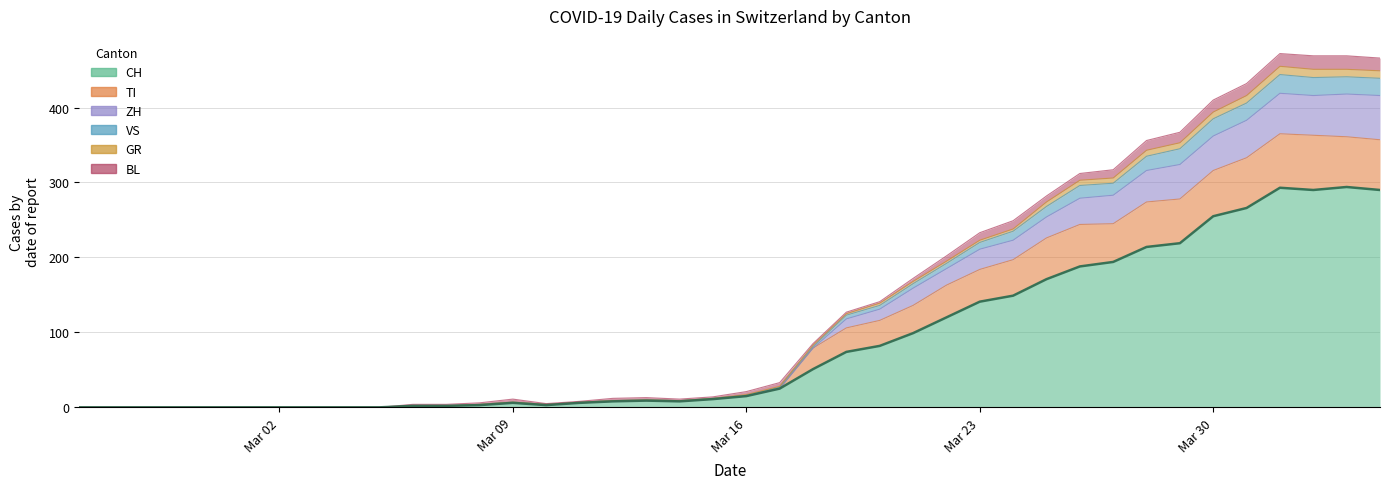

What is the highest value of the CH series?

294